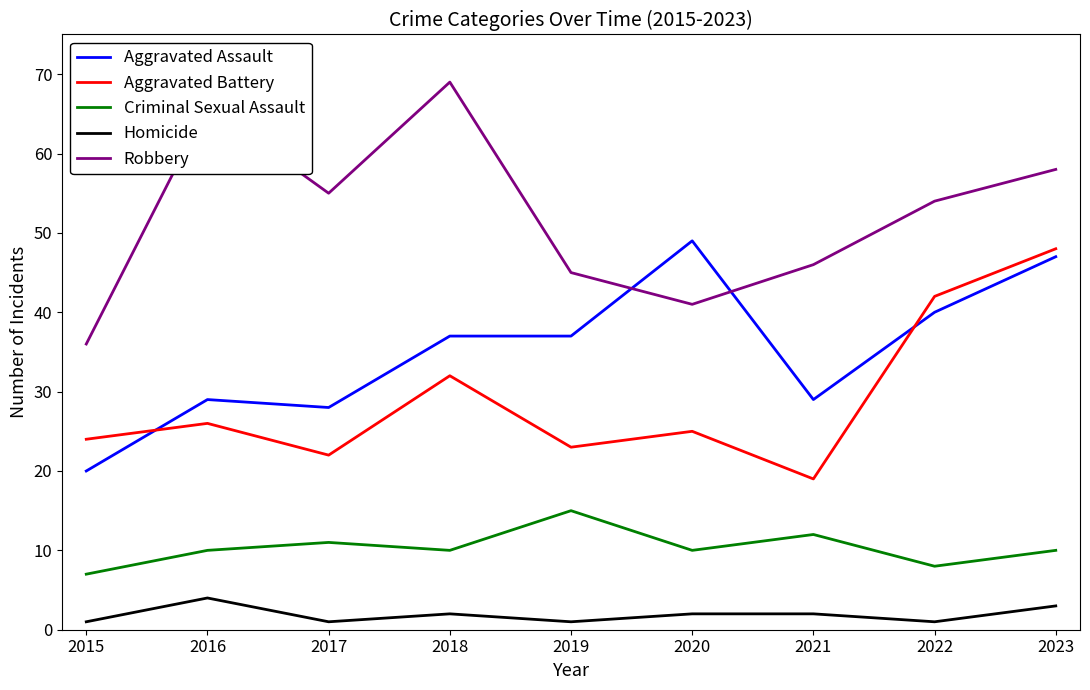

Reading left to right, transcribe all the data shown in this chart.

Aggravated Assault: 20	29	28	37	37	49	29	40	47
Aggravated Battery: 24	26	22	32	23	25	19	42	48
Criminal Sexual Assault: 7	10	11	10	15	10	12	8	10
Homicide: 1	4	1	2	1	2	2	1	3
Robbery: 36	66	55	69	45	41	46	54	58